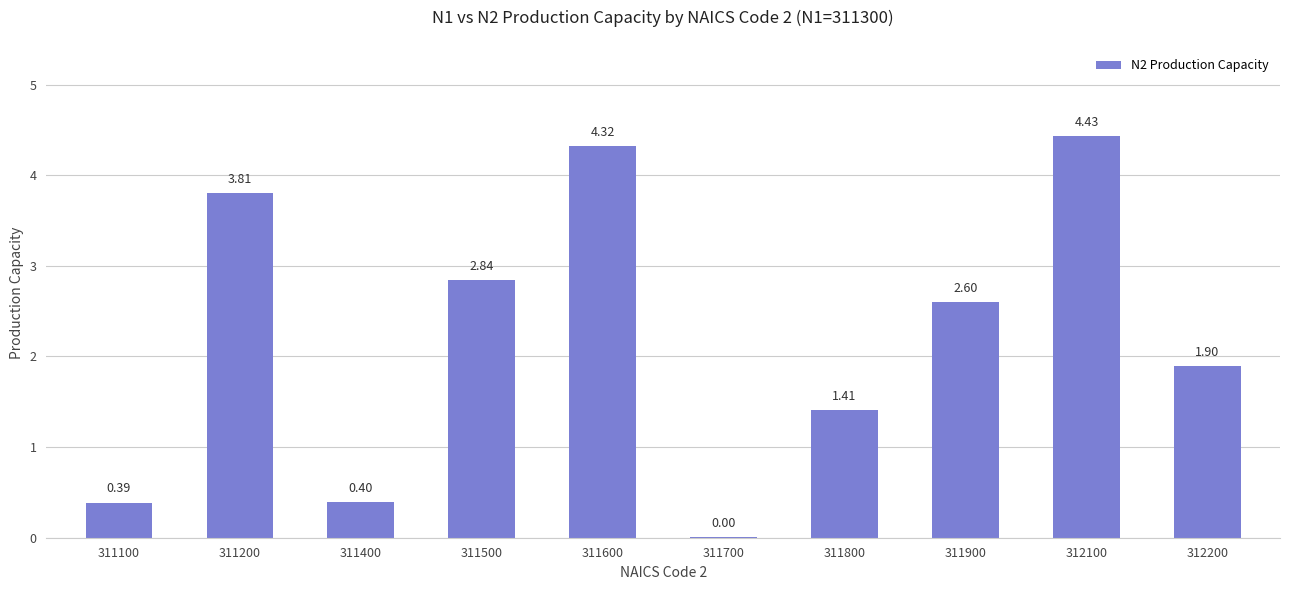

What is the change in value from 311100 to 311600?

+3.9